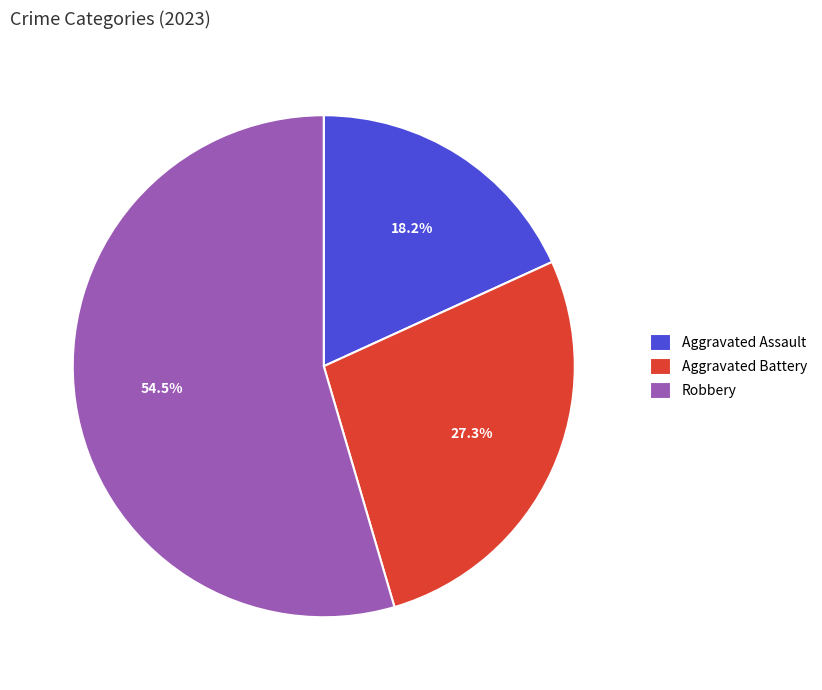

To the nearest percent, what portion does Aggravated Assault represent?

18%